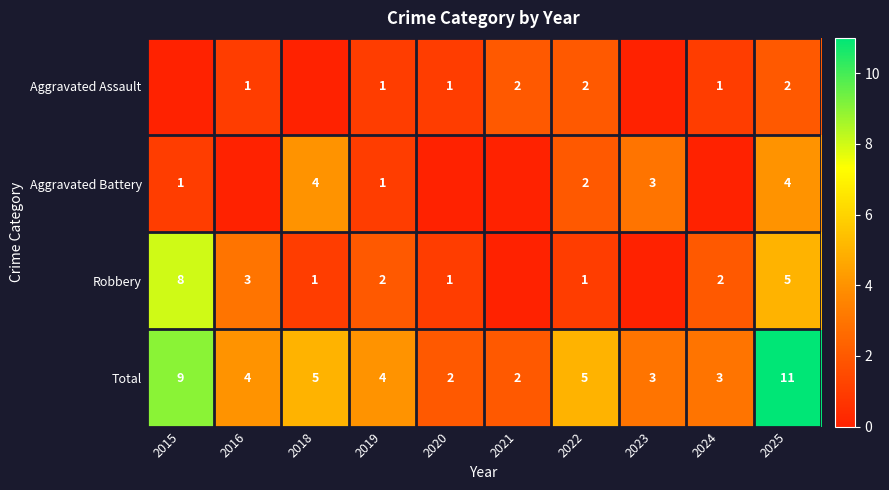

What is the sum of all Total values?

48